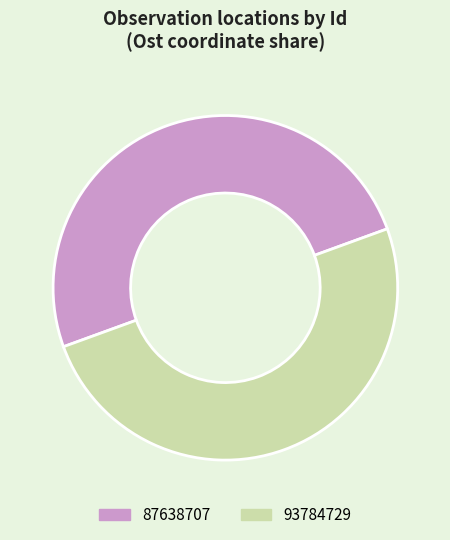

Combined, do 87638707 and 93784729 account for over 50%?

Yes